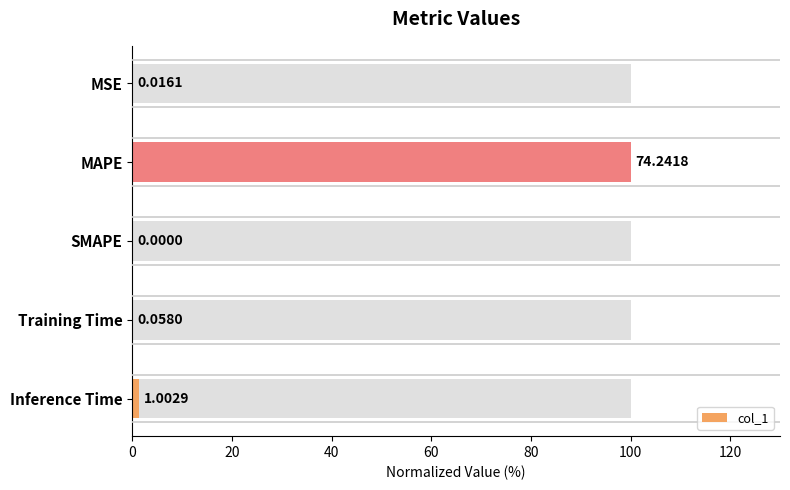

Reading right to left, list all the values displayed in this chart.

1.4	0.1	0.0	100.0	0.0